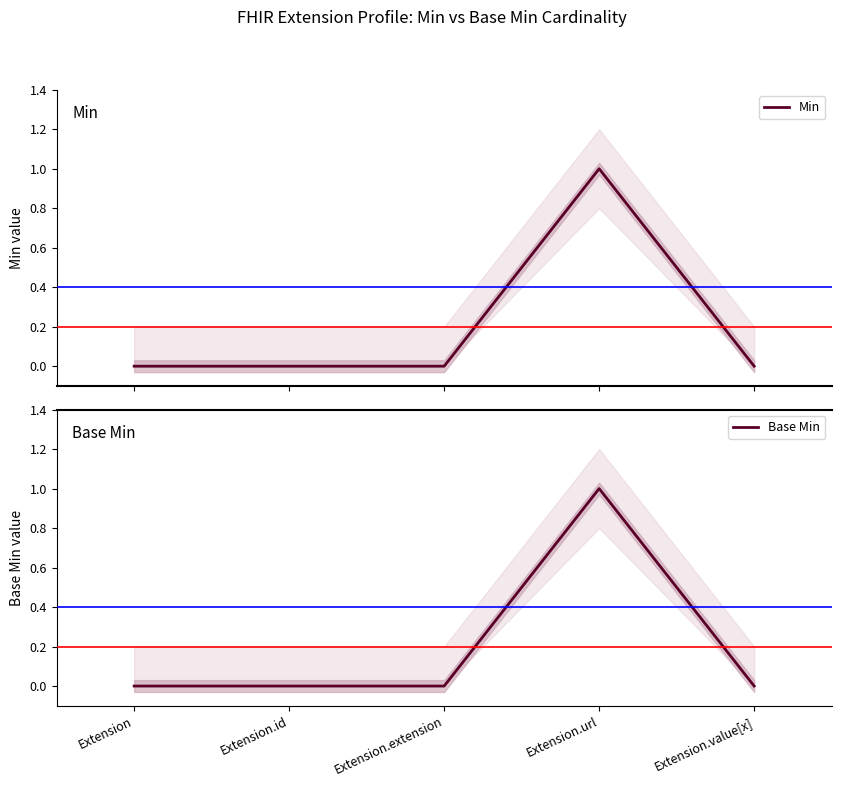

Reading left to right, what are all the values shown in this chart?

Min: Extension=0	Extension.id=0	Extension.extension=0	Extension.url=1	Extension.value[x]=0
Base Min: Extension=0	Extension.id=0	Extension.extension=0	Extension.url=1	Extension.value[x]=0